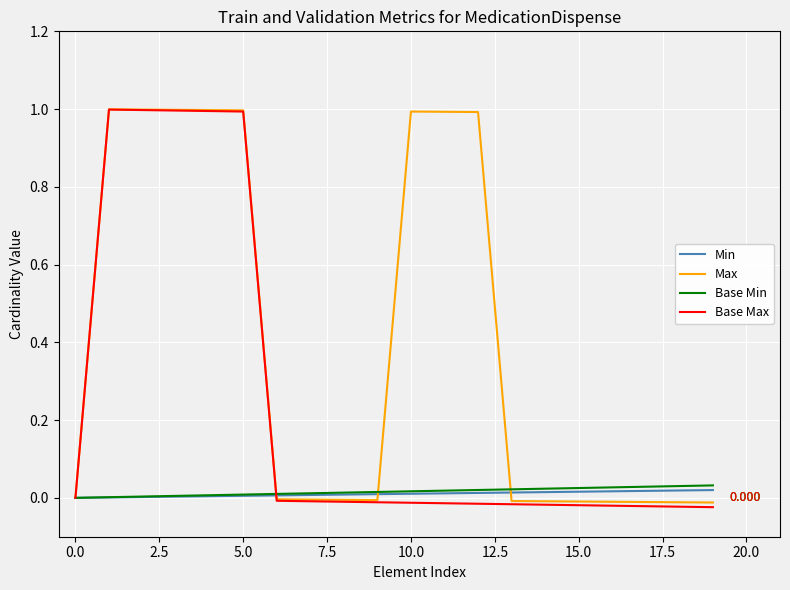

List the series in order of their peak value, lowest first.

Min, Base Min, Base Max, Max